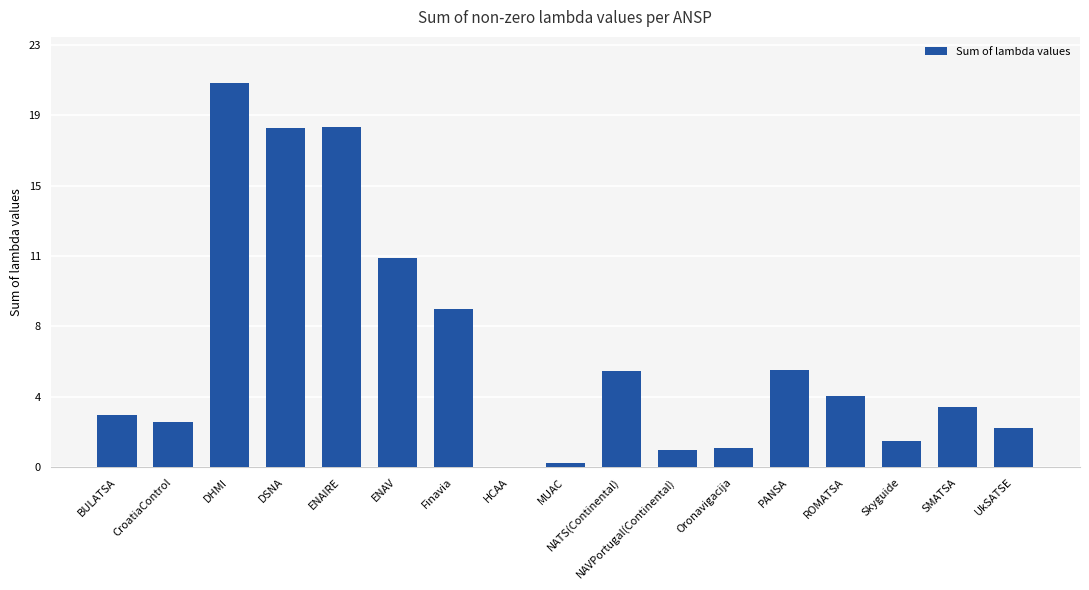

Rank the categories by value from highest to lowest.

DHMI, ENAIRE, DSNA, ENAV, Finavia, PANSA, NATS(Continental), ROMATSA, SMATSA, BULATSA, CroatiaControl, UkSATSE, Skyguide, Oronavigacija, NAVPortugal(Continental), MUAC, HCAA